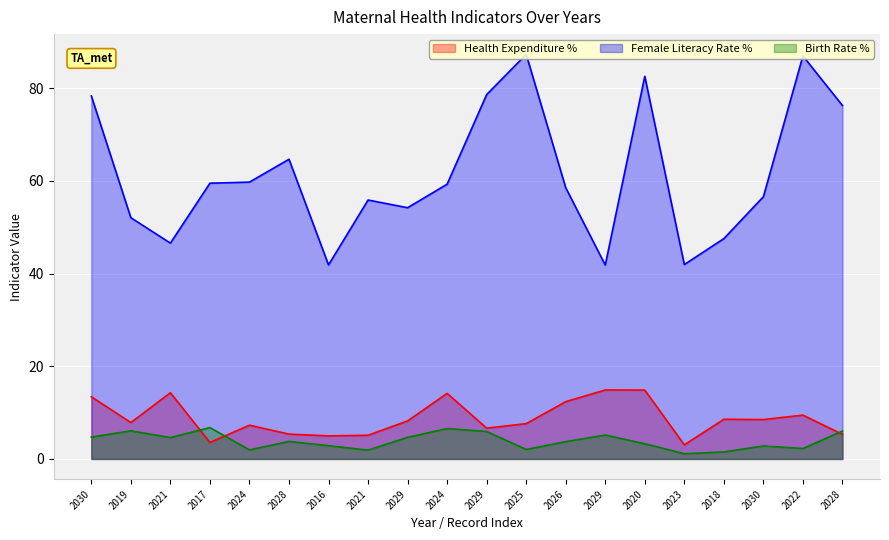

What is the difference between the highest and lowest values at 2026?

54.8